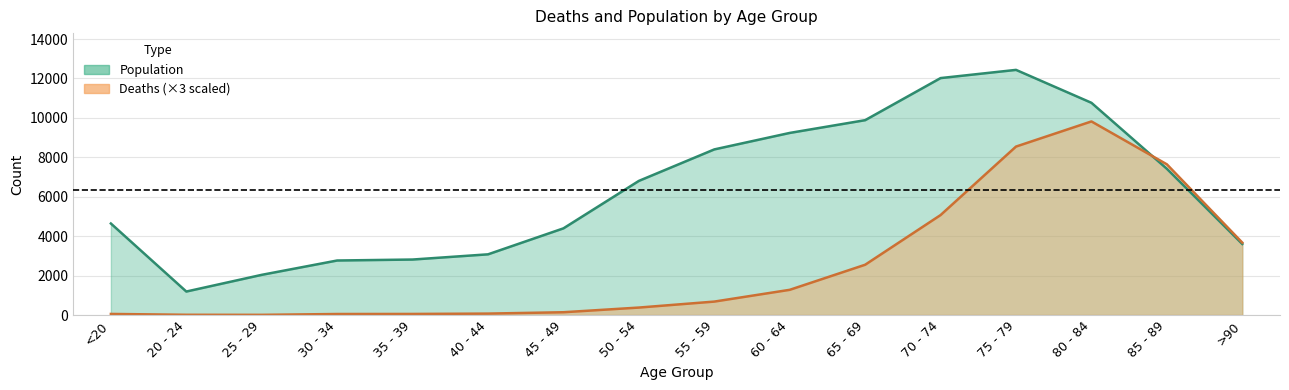

What is the sum of all Population values?

101482